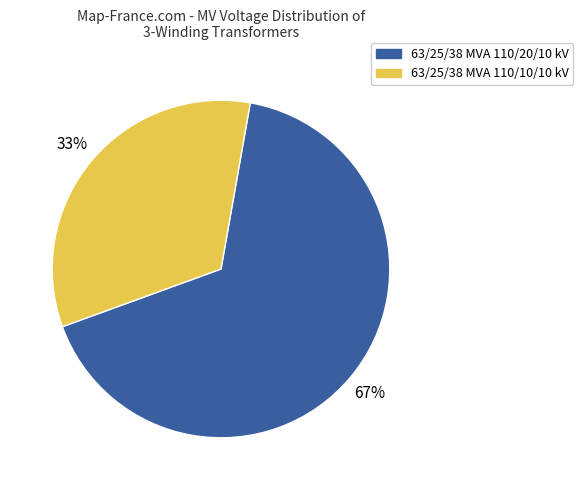

To the nearest percent, what portion does 63/25/38 MVA 110/10/10 kV represent?

33%